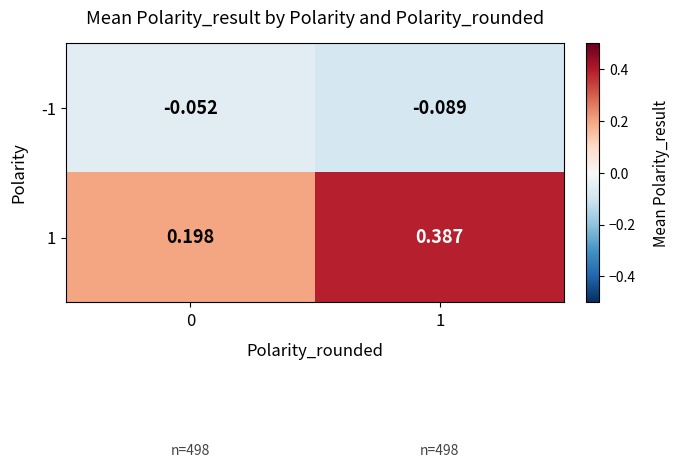

Between 0 and 1, which series saw the biggest shift?

1